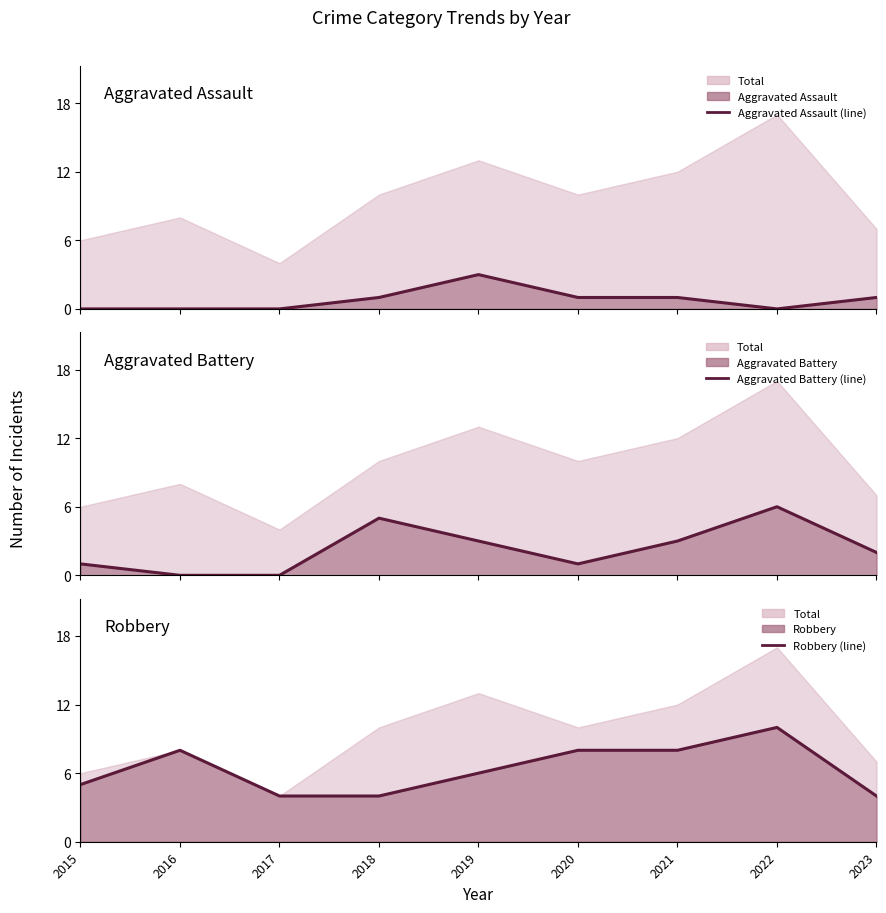

True or false: Aggravated Assault and Aggravated Battery cross at least once.

False